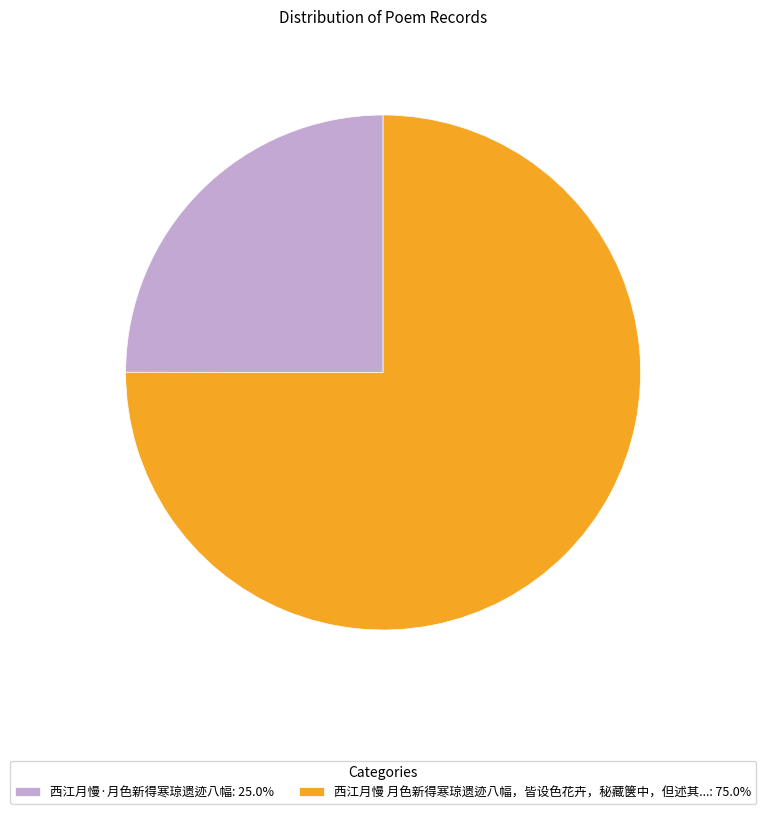

Is there any slice that represents more than half of the pie?

Yes